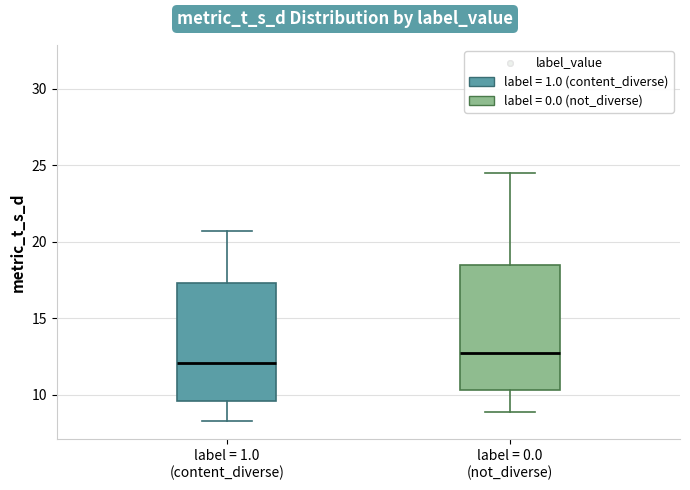

Where is the upper edge of the box for label = 1.0 (content_diverse) on the y-axis? The values are not printed on the chart, so give them approximately, as read against the axis.

17.5